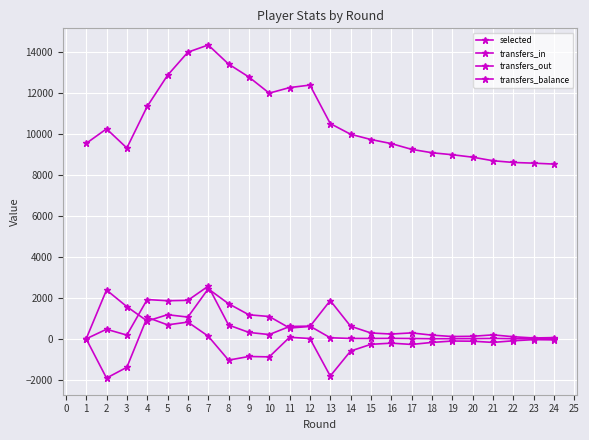

True or false: transfers_in and selected cross at least once.

False